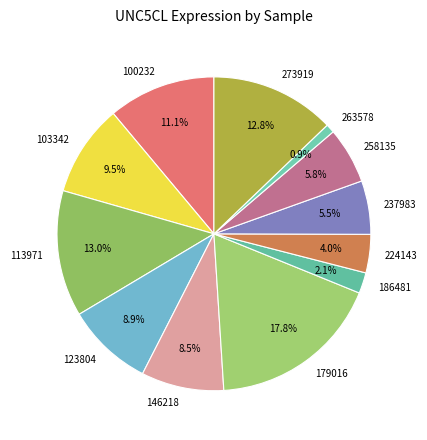

What percentage is the 273919 slice, to the nearest percent?

13%